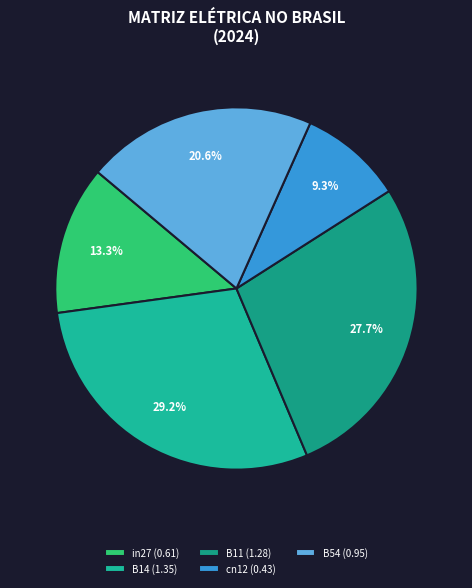

Count the number of slices in the pie.

5